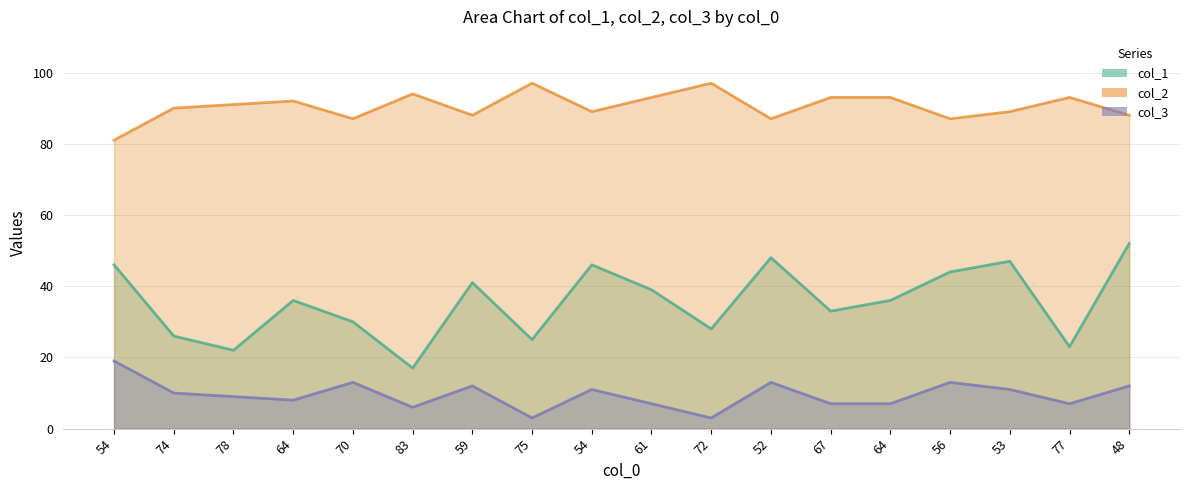

True or false: col_3 and col_1 cross at least once.

False